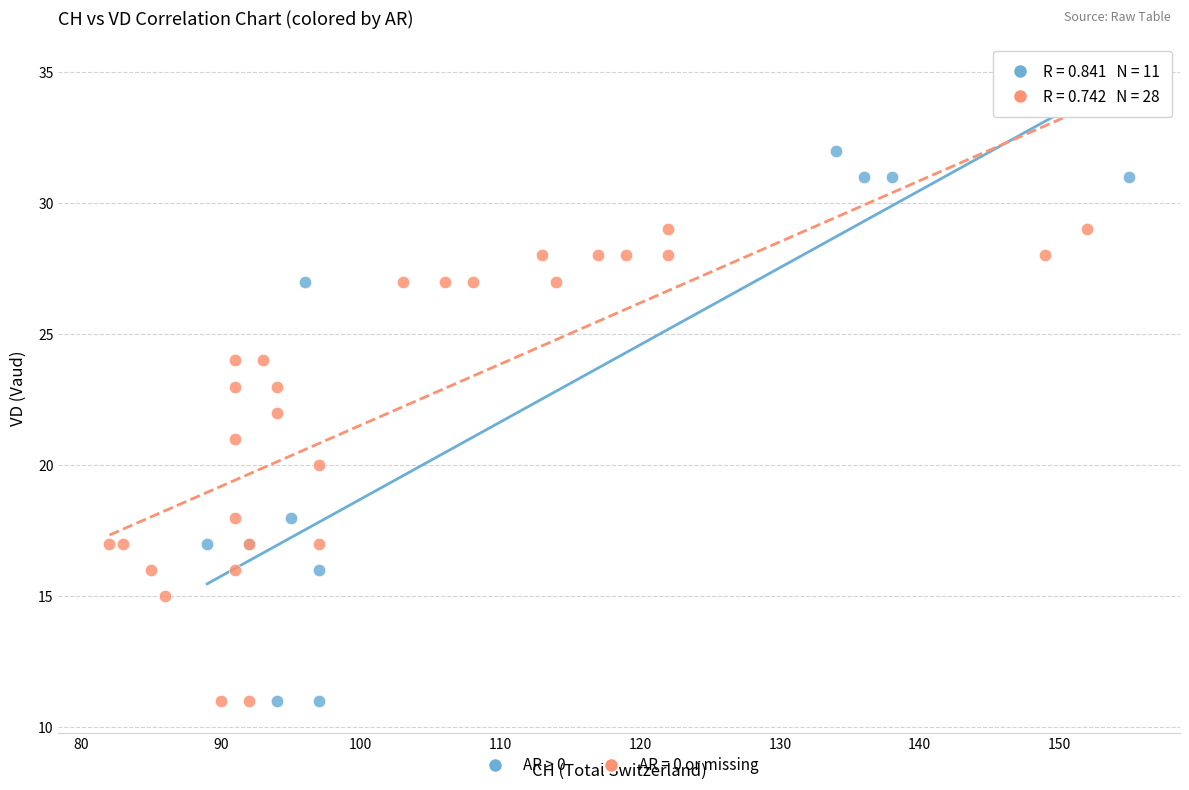

Which series has the widest spread of Y values?

AR > 0